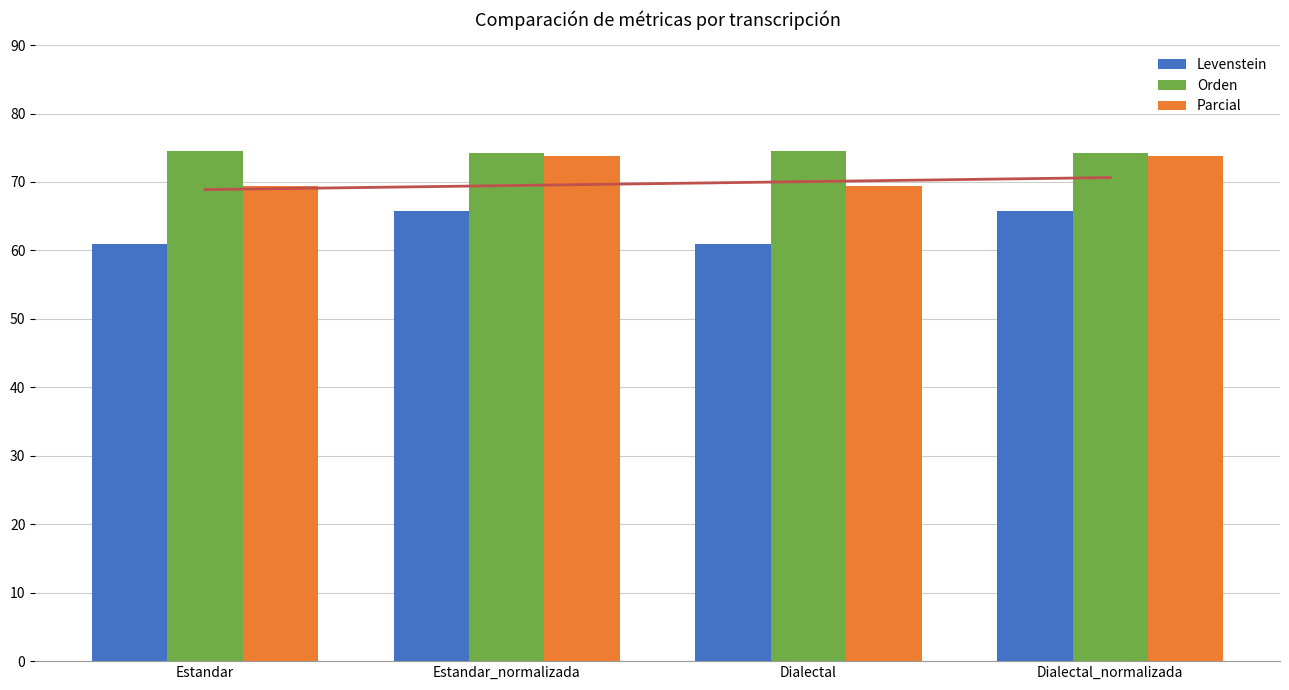

What are all the series names shown in the legend?

Levenstein, Orden, Parcial